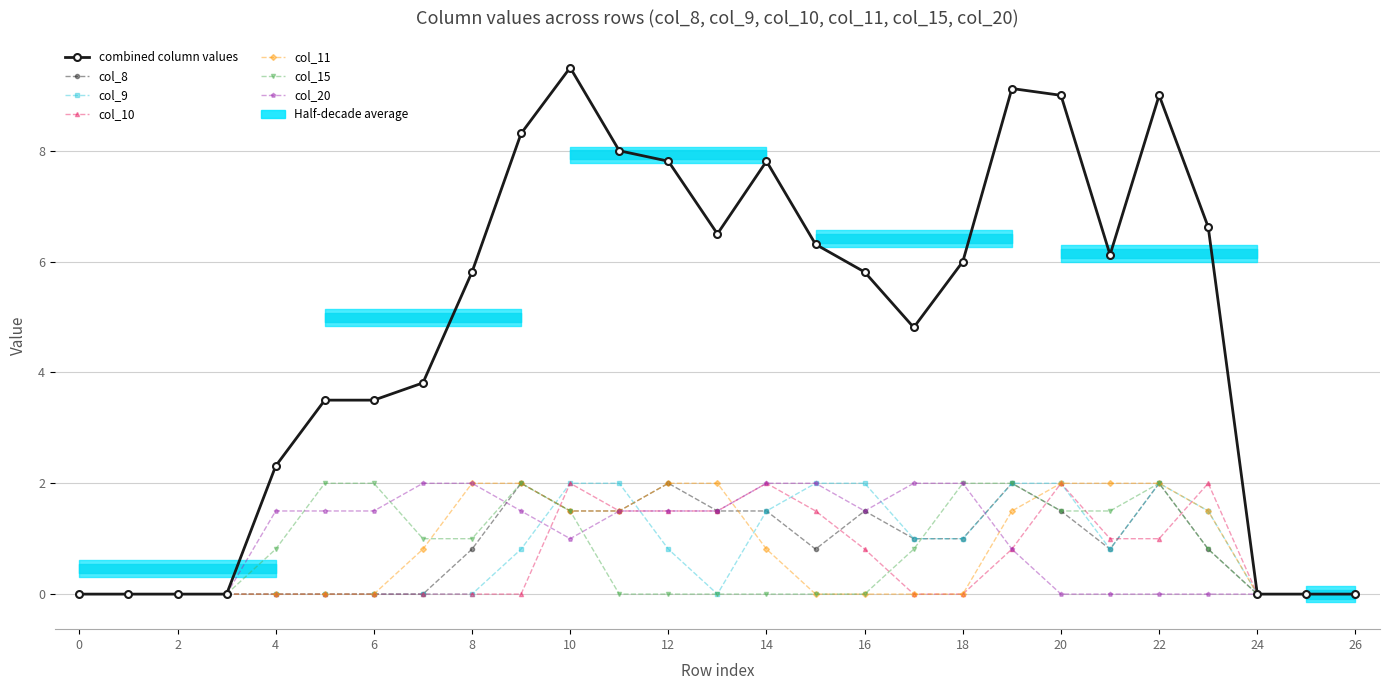

True or false: col_15 and col_8 intersect in this chart.

True